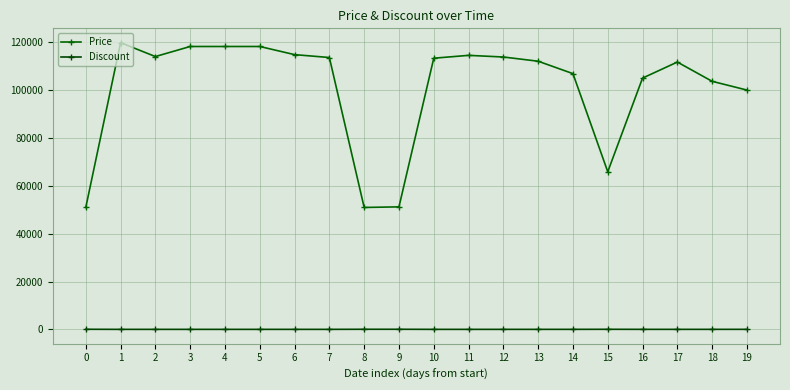

Reading left to right, transcribe all the data shown in this chart.

Price: 50960	119800	114000	118200	118200	118200	114800	113600	50960	51210	113310	114500	113810	112050	106860	65870	105000	111700	103650	100000
Discount: 70	29	33	30	30	30	32	33	70	70	33	33	33	34	37	61	38	34	39	41